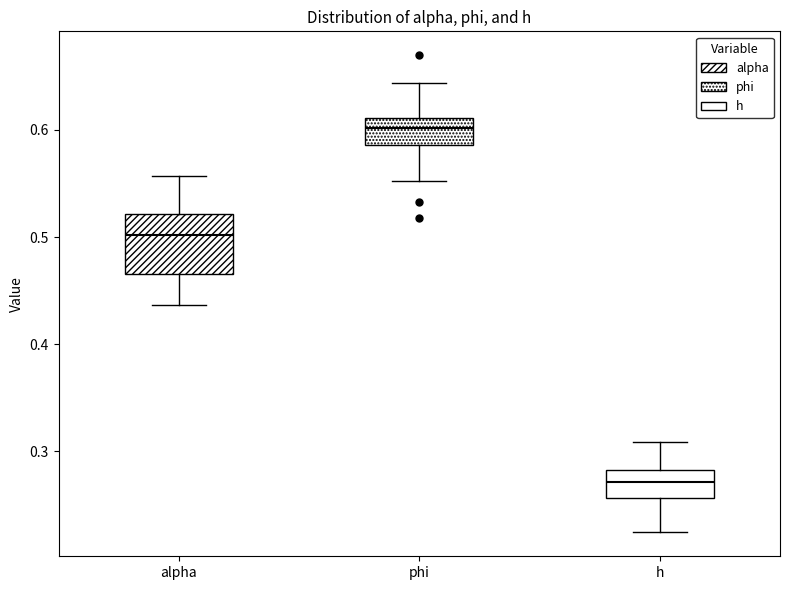

Comparing the boxes themselves (not the whiskers), which one is the tallest?

alpha